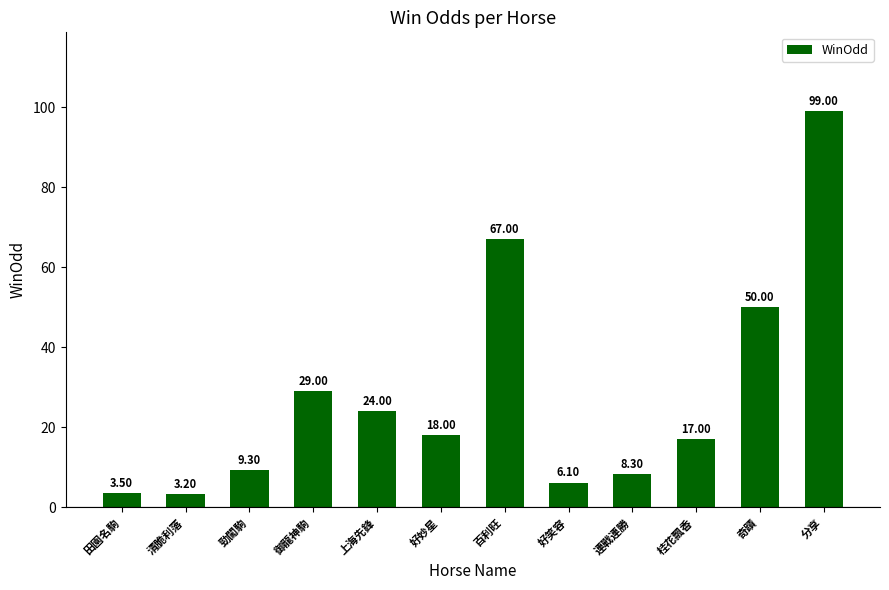

Does the chart contain any negative values?

No